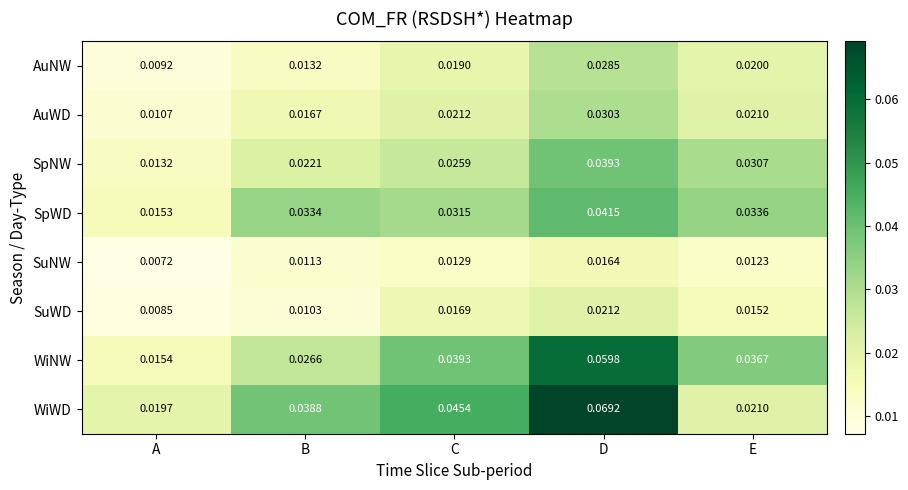

At how many categories does at least one series exceed 0?

5